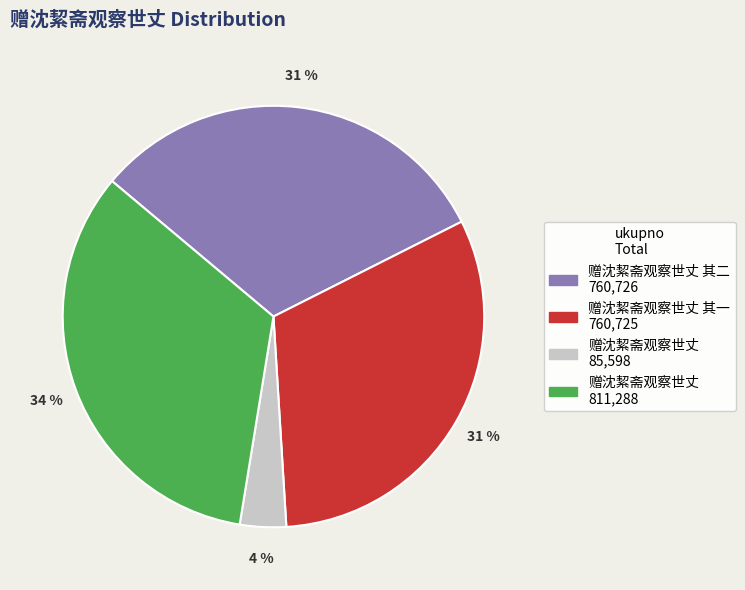

Is there any slice that represents more than half of the pie?

No